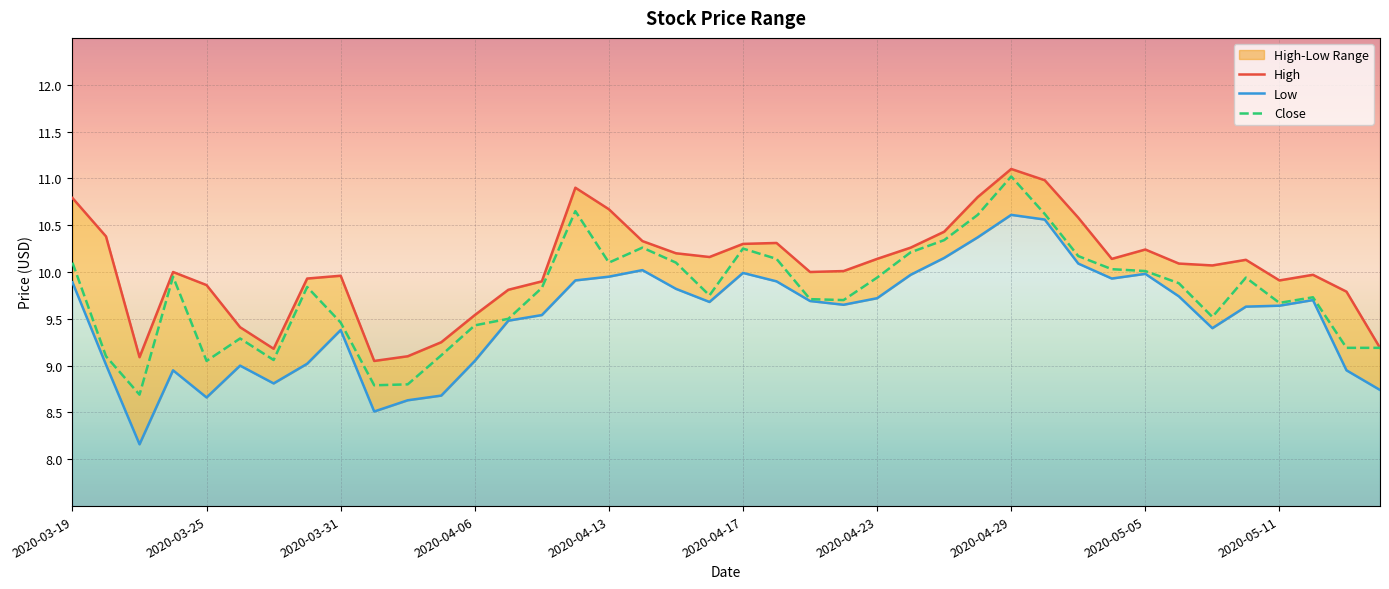

True or false: Low and High intersect in this chart.

False